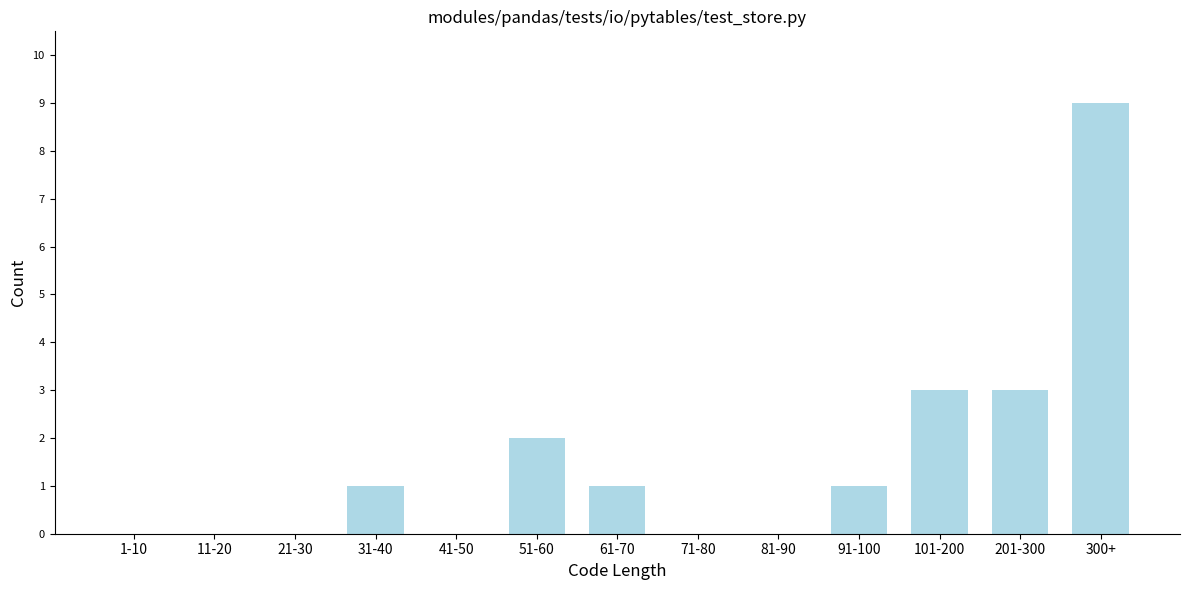

Reading left to right, what are all the values shown in this chart?

1-10=0	11-20=0	21-30=0	31-40=1	41-50=0	51-60=2	61-70=1	71-80=0	81-90=0	91-100=1	101-200=3	201-300=3	300+=9